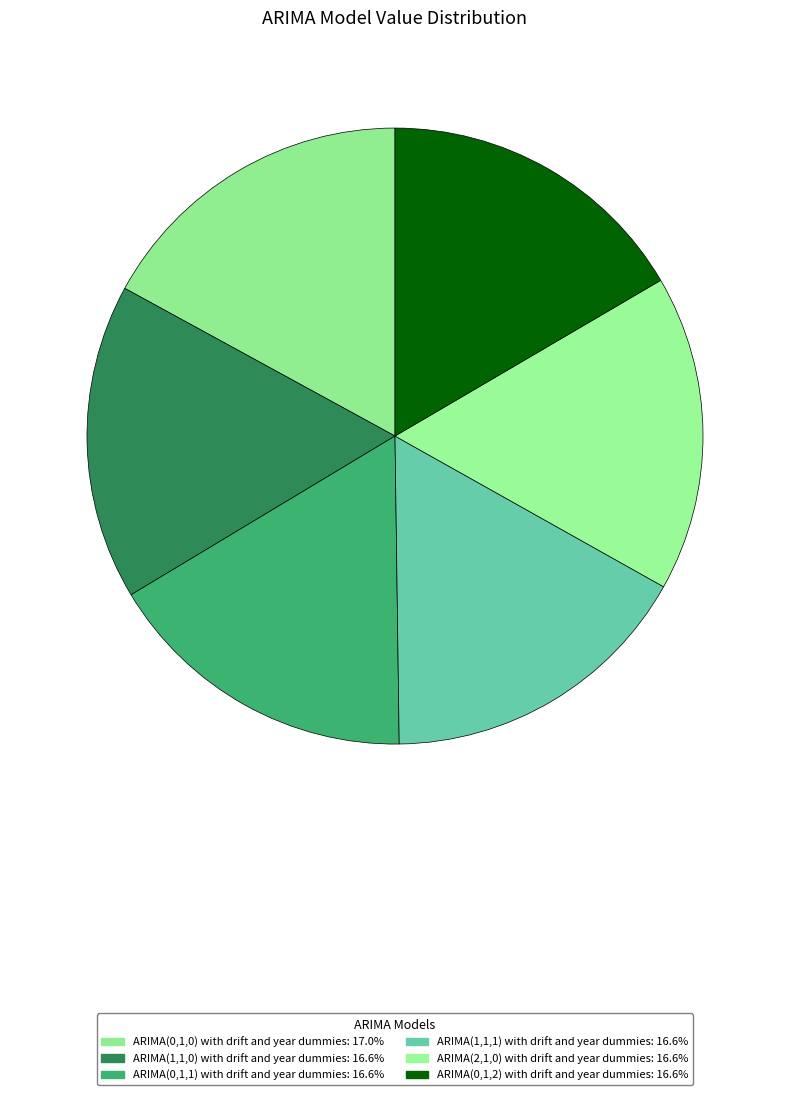

Count the number of slices in the pie.

6